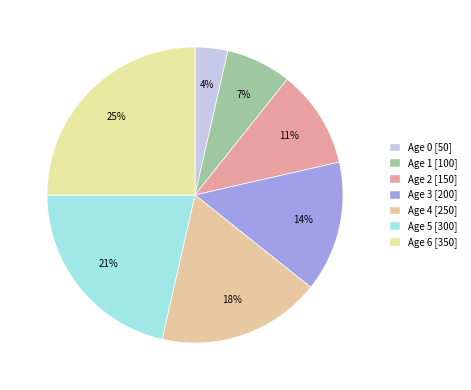

How many slices are in this pie chart?

7